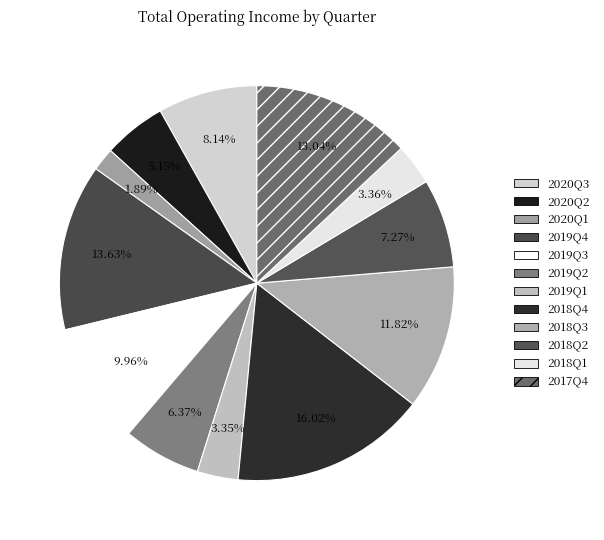

Which category has the smallest portion of the pie?

2020Q1